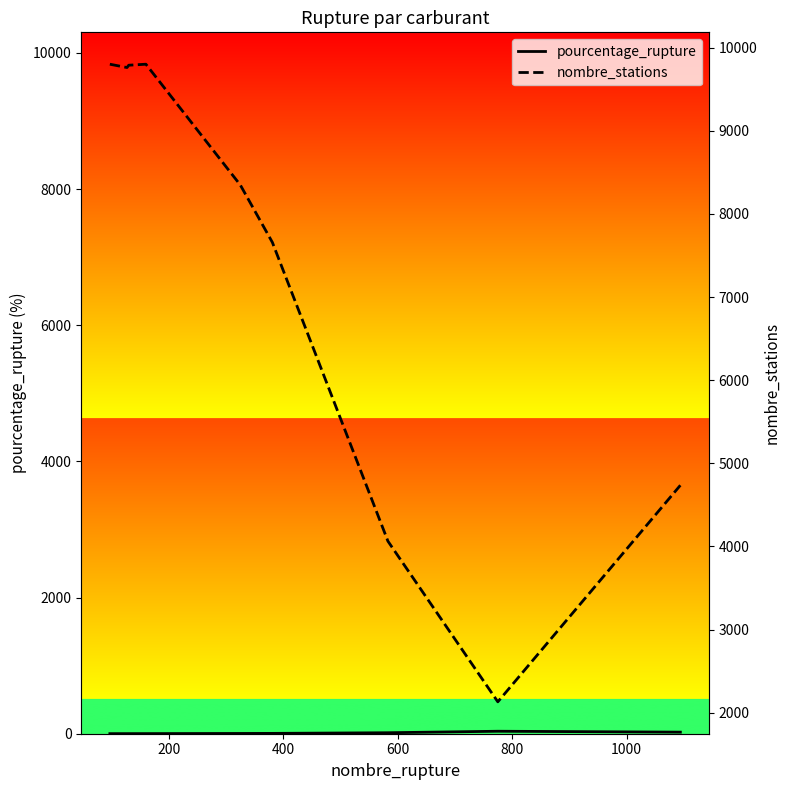

Does the chart have visible grid lines?

No